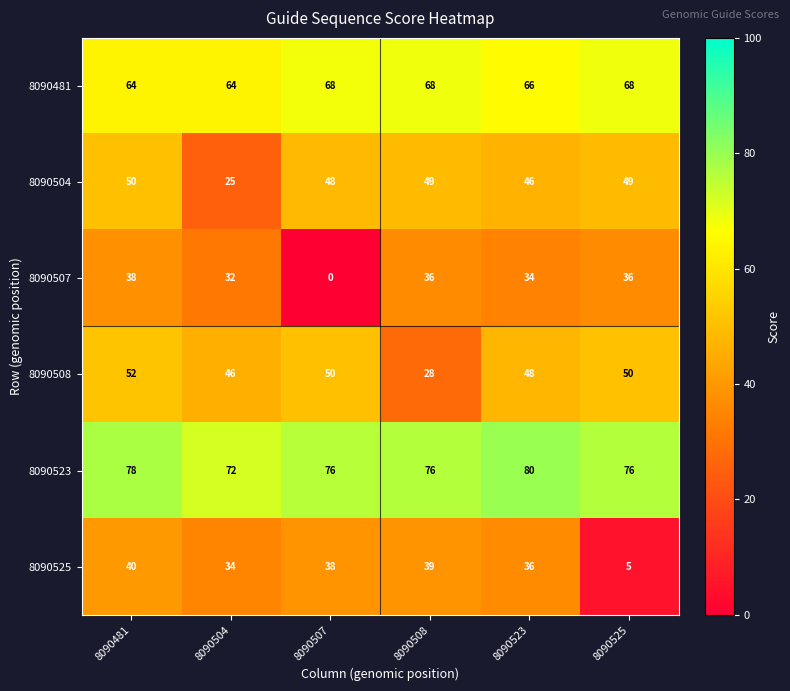

The 8090481 series shows 68 at 8090507. True or false?

True